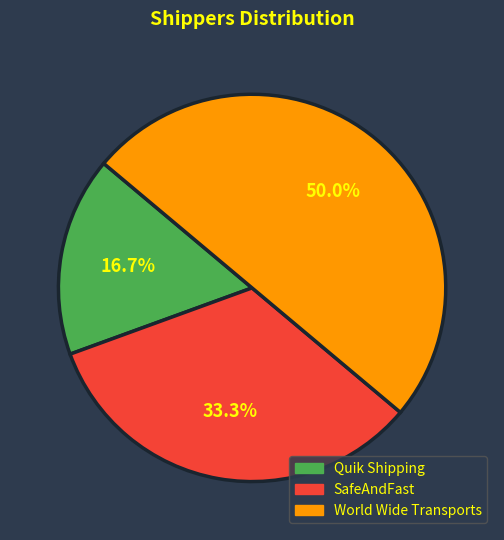

Combined, do SafeAndFast and World Wide Transports account for over 50%?

Yes